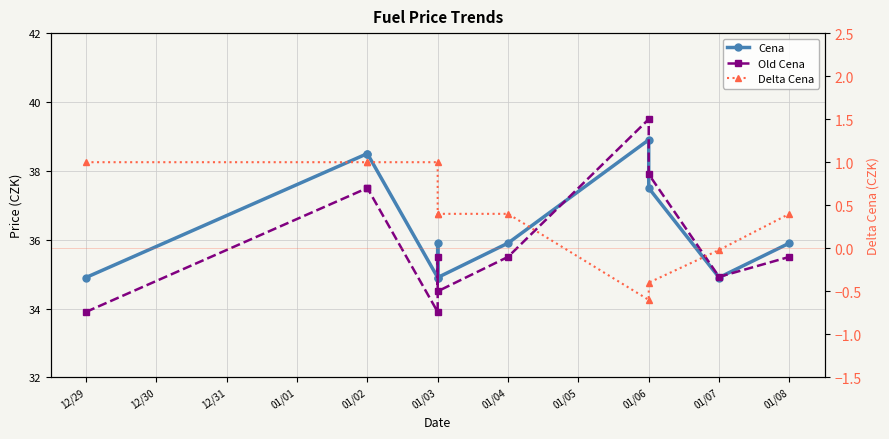

Is it true that Cena equals 34.9 at 01/07?

True